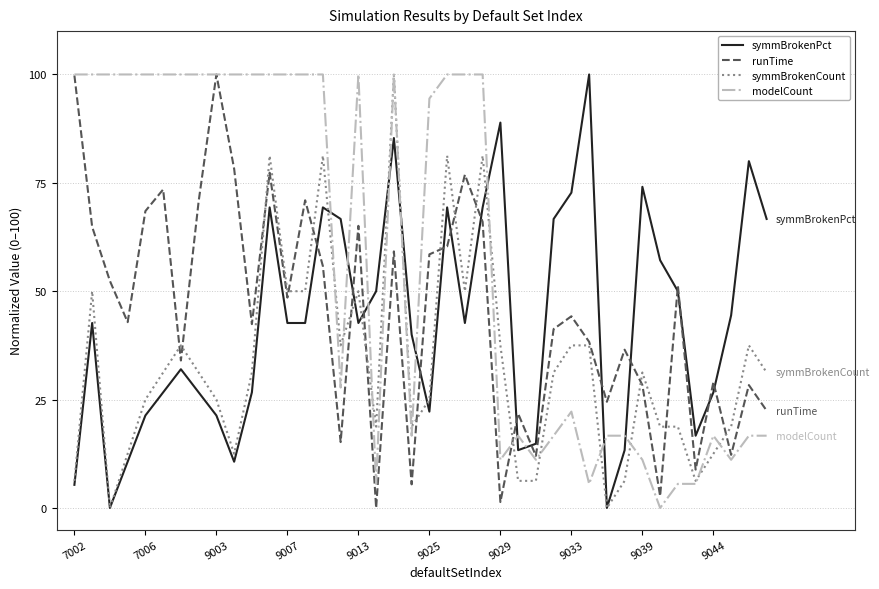

What is the greatest value displayed?

100.0